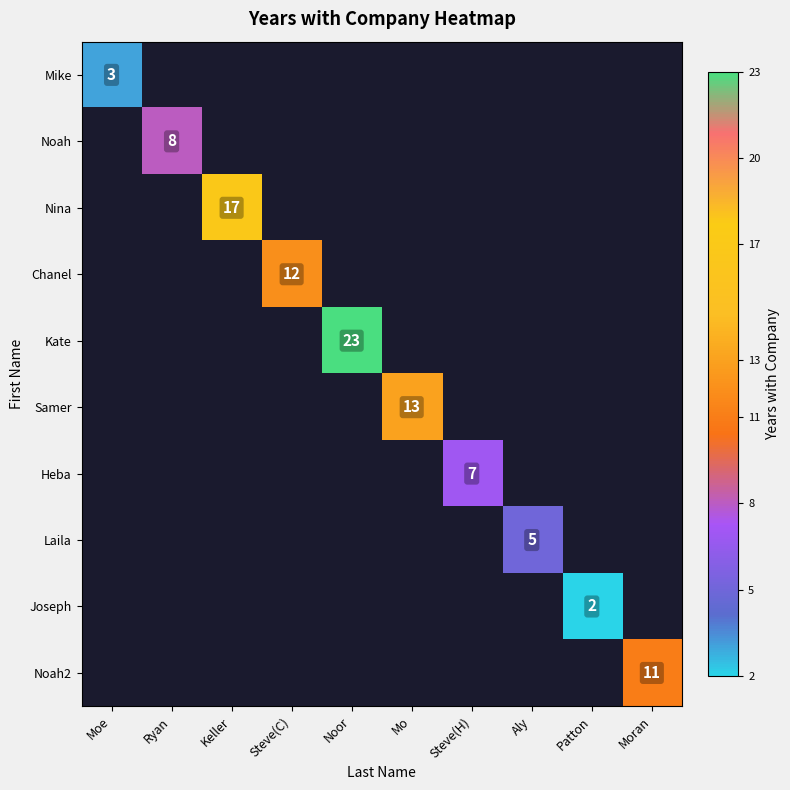

True or false: Joseph has a value of 2 at Patton.

True